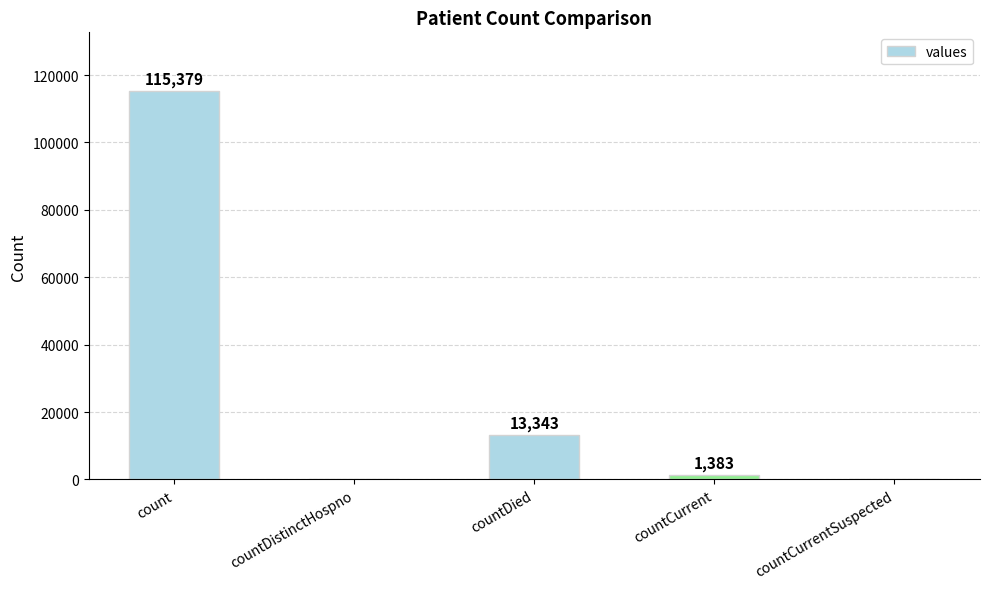

Which category has the highest value across all series?

count